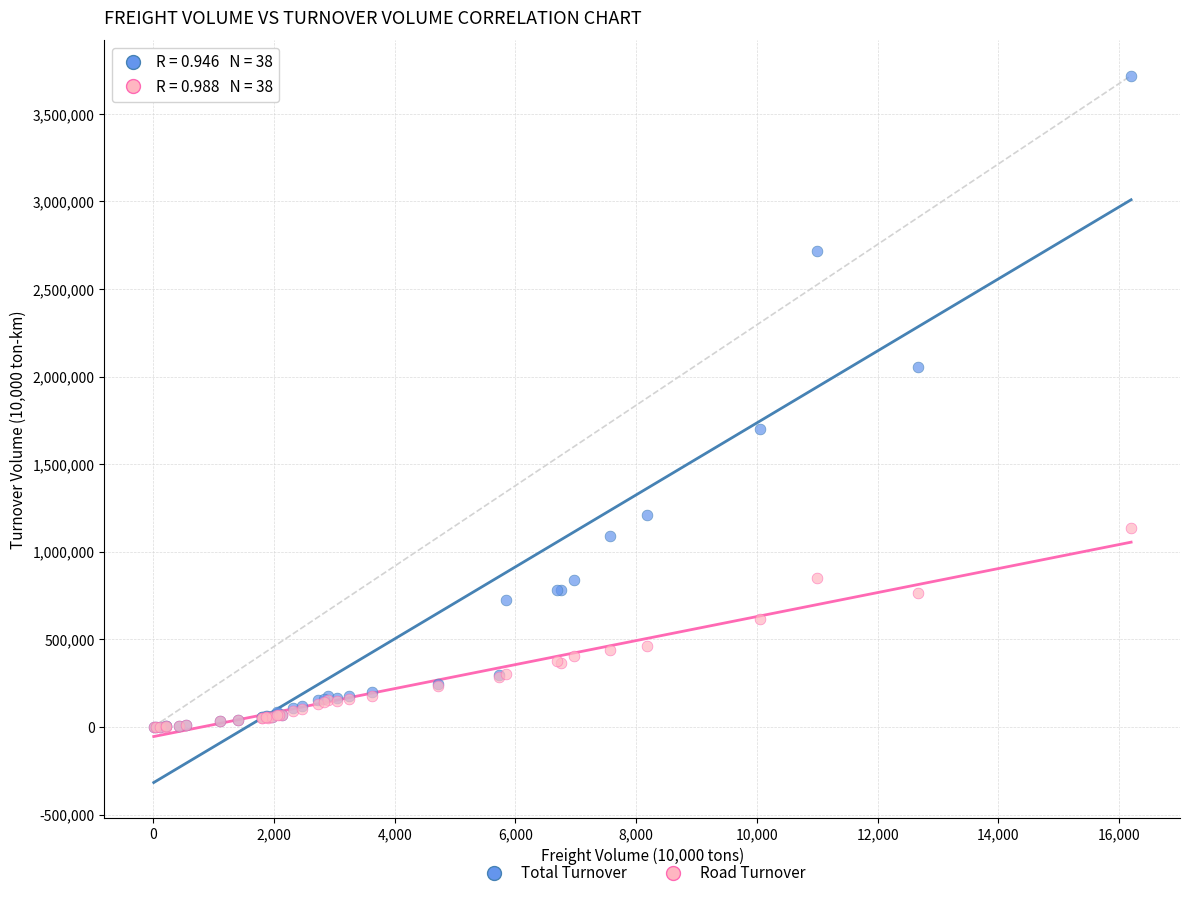

In the Road Turnover series, what Y value is closest to 568722?

616573